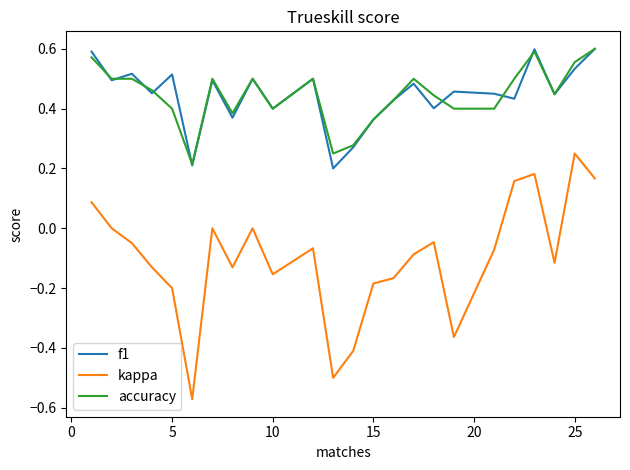

Which series has the largest range (max minus min)?

kappa